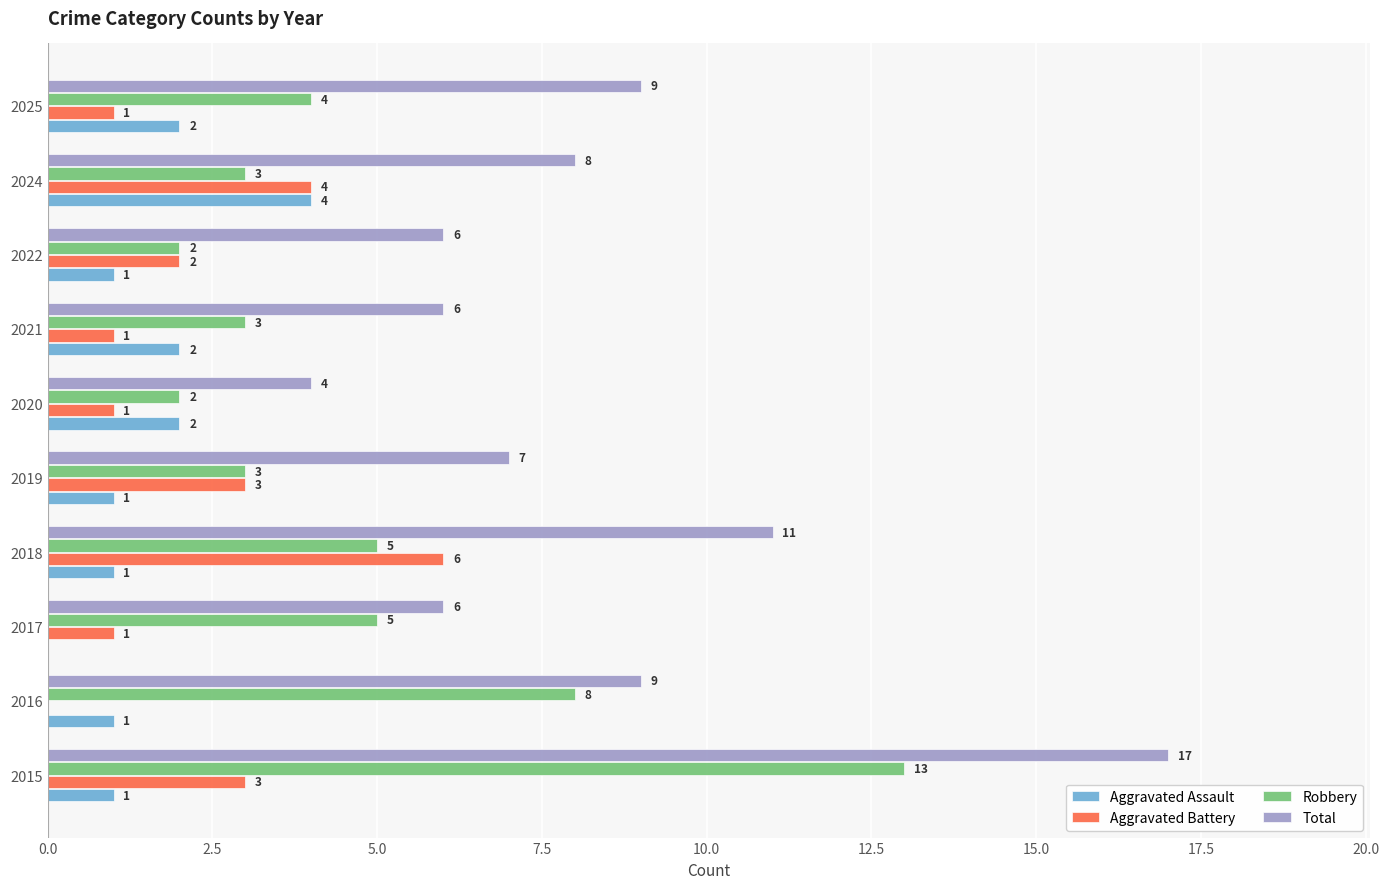

Count the Aggravated Battery values in the range 1 to 3.

7